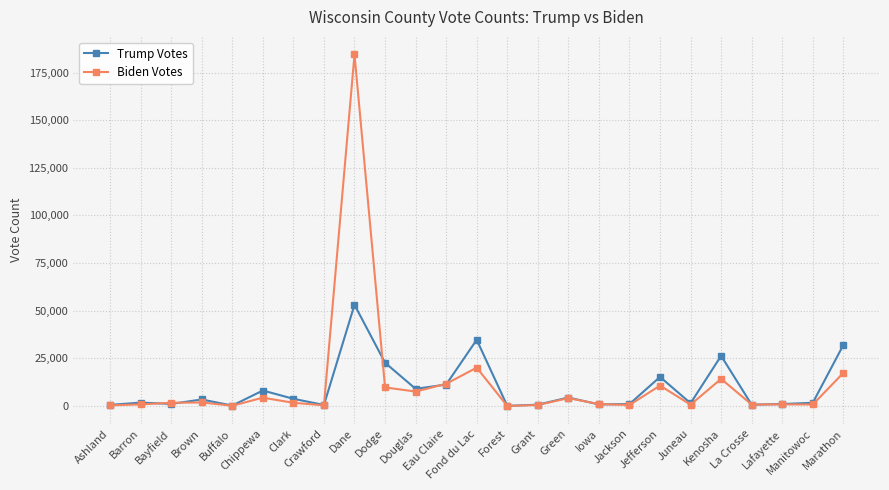

Is it true that Trump Votes equals 676 at La Crosse?

True